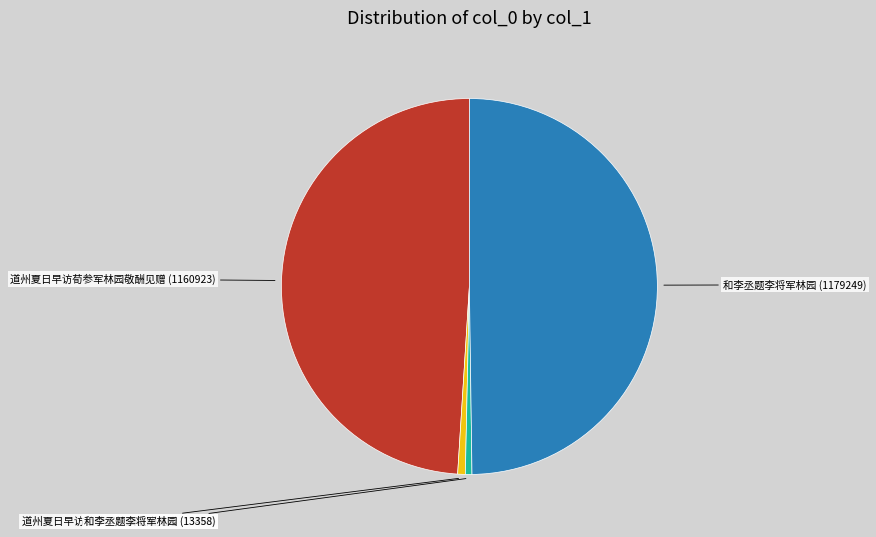

Count the number of slices in the pie.

4